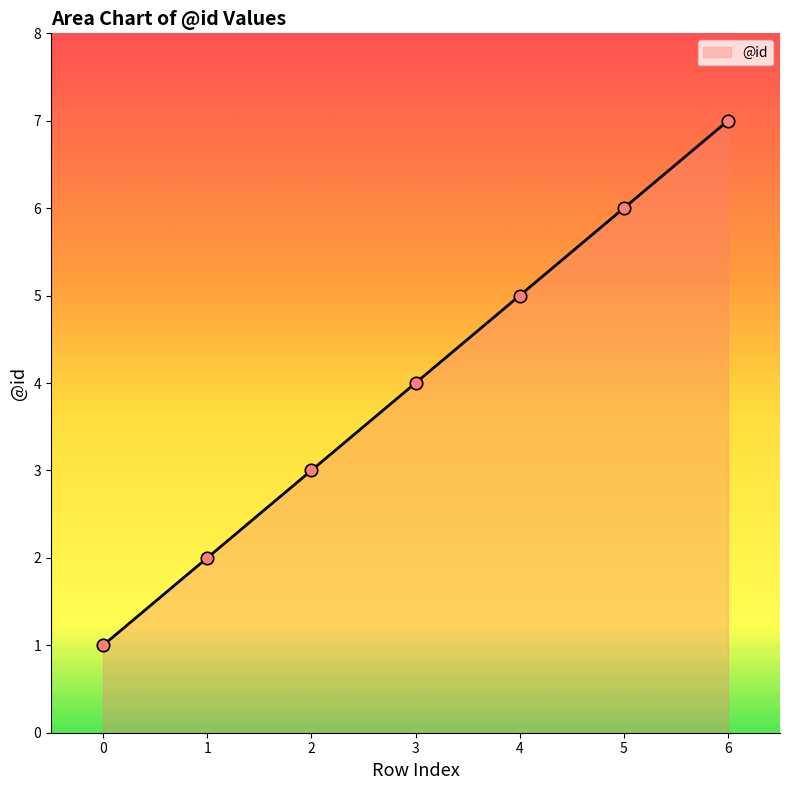

Which has a higher value, 5 or 6?

6